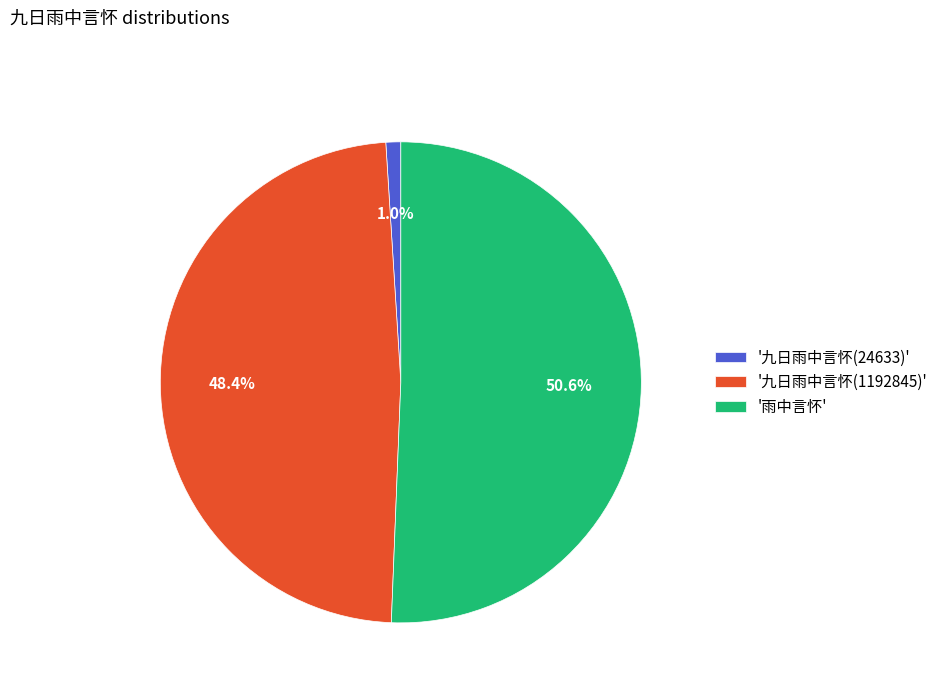

Rank the categories by value from highest to lowest.

'雨中言怀', '九日雨中言怀(1192845)', '九日雨中言怀(24633)'